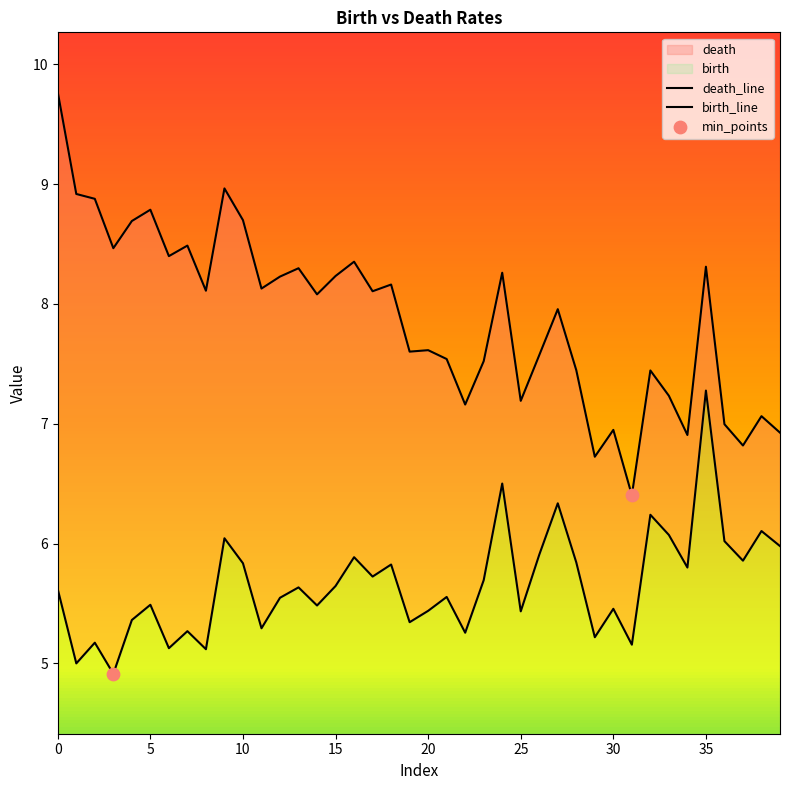

Is the value of death at 1 greater than the value of birth at 1?

Yes